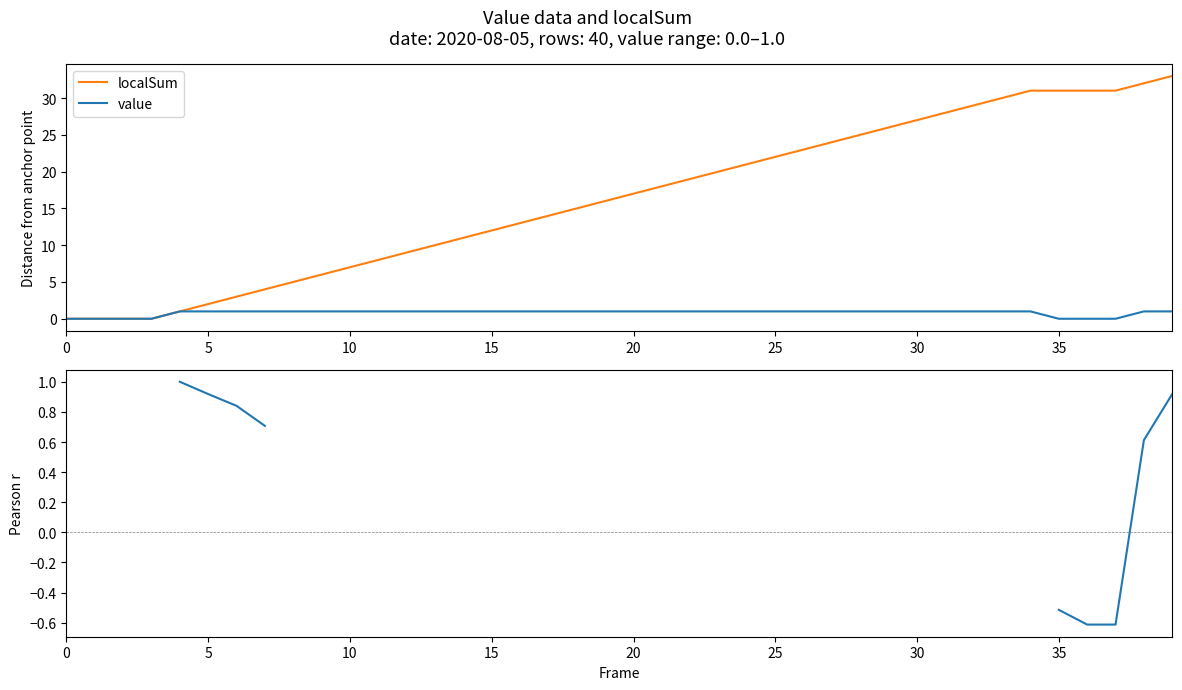

List the series in order of their overall mean, highest first.

localSum, value, Pearson r (rolling)